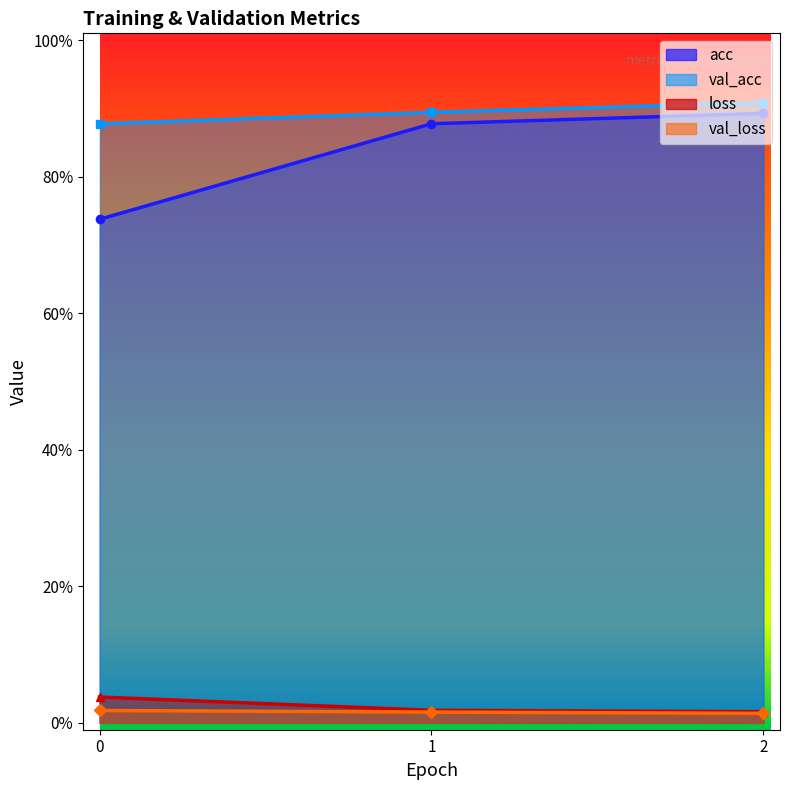

What is the total value across all series at 0?

1.7